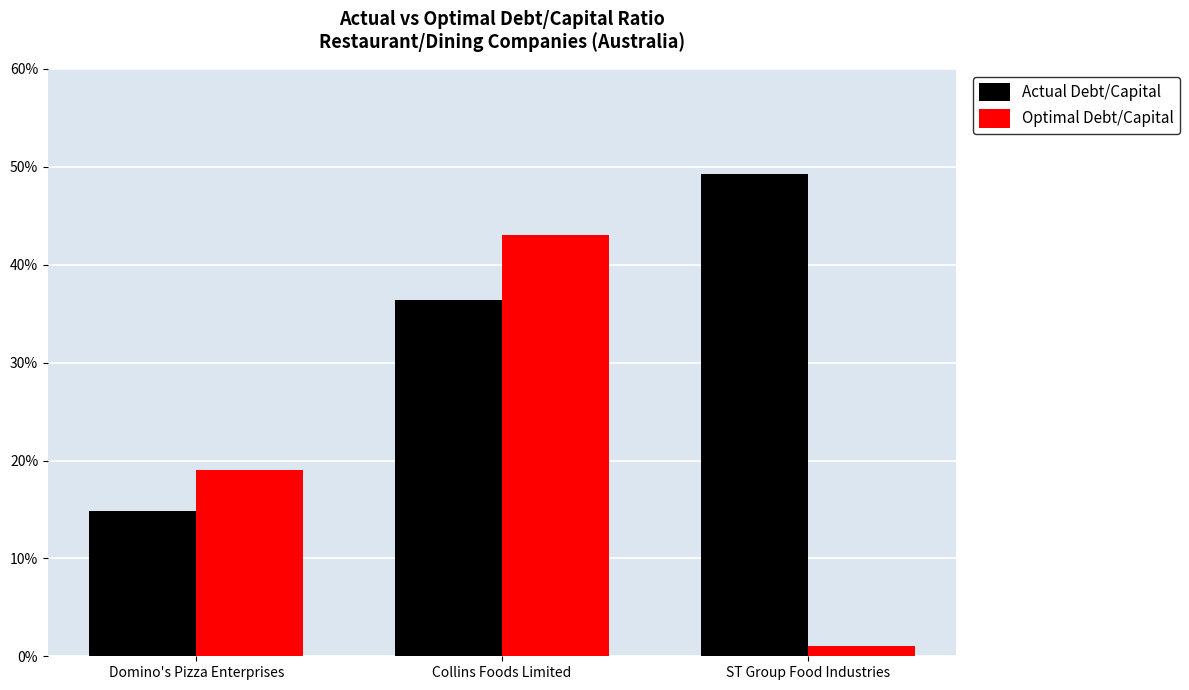

What are all the series names shown in the legend?

Actual Debt/Capital, Optimal Debt/Capital